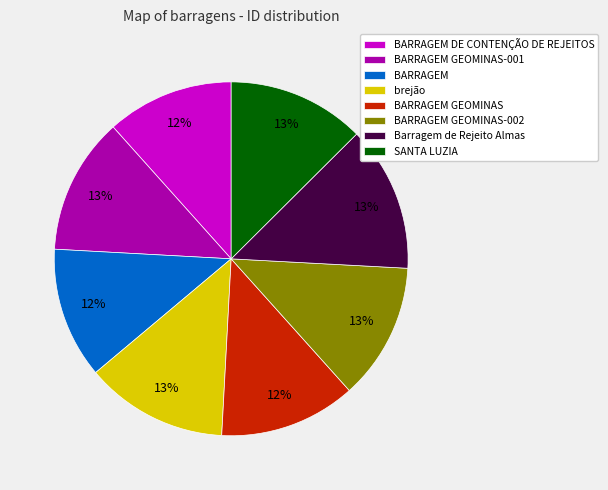

To the nearest percent, what portion does BARRAGEM DE CONTENÇÃO DE REJEITOS represent?

12%